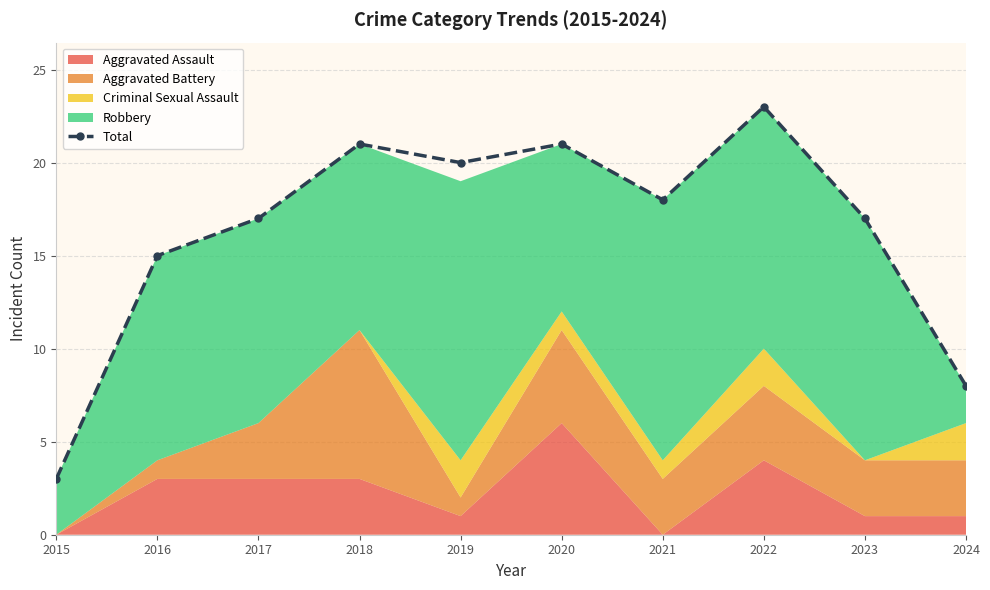

Between 2018 and 2024, which is larger?

2018